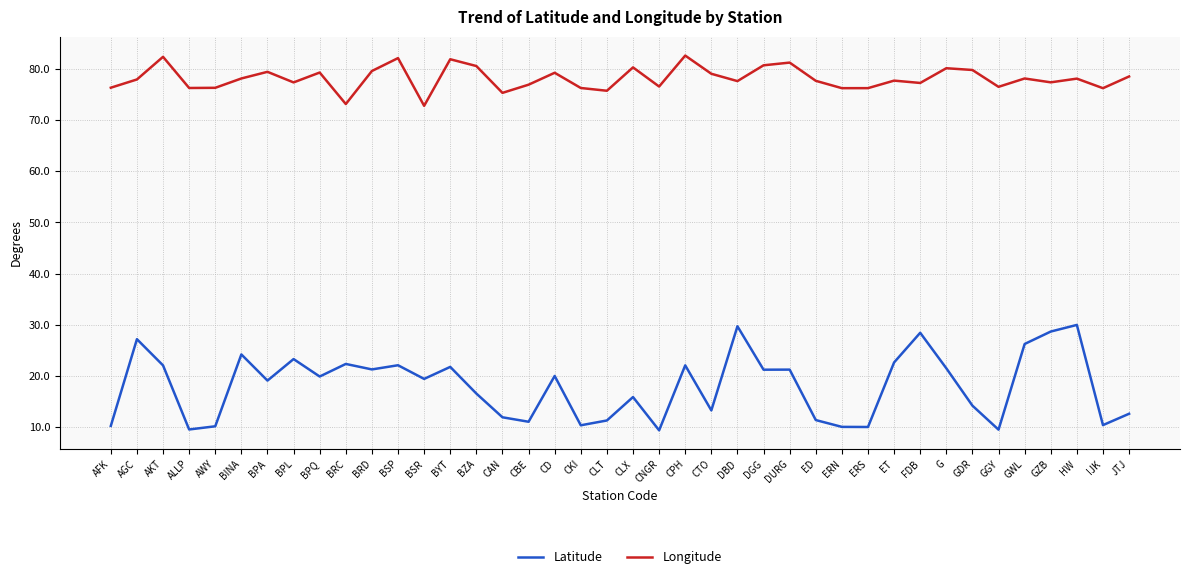

What position from the left is AWY?

5